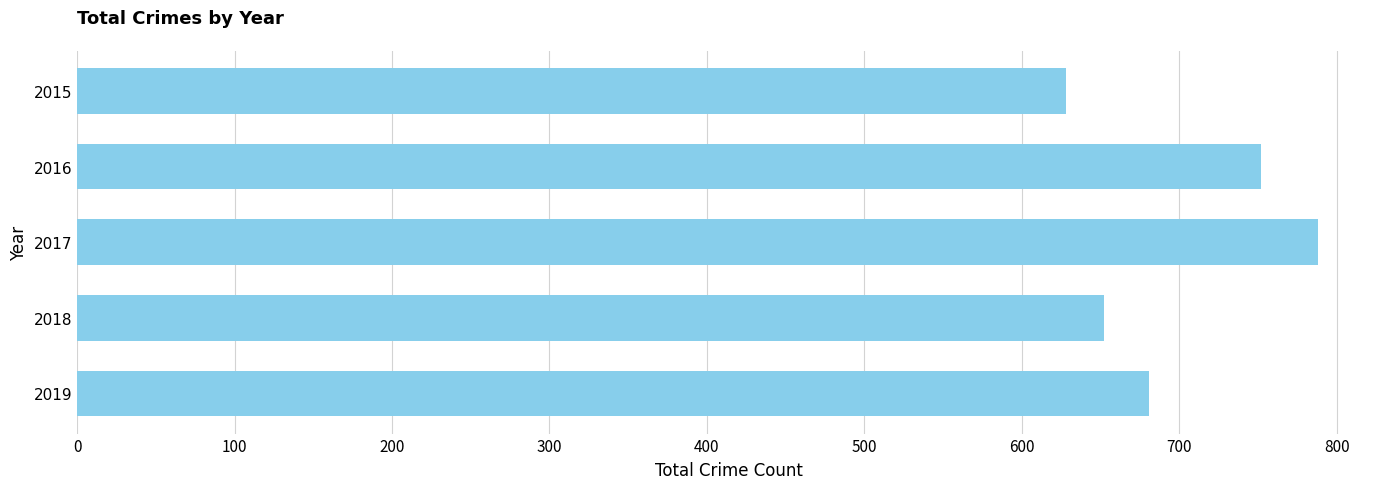

What is the value of the 3rd bar from the top?

788